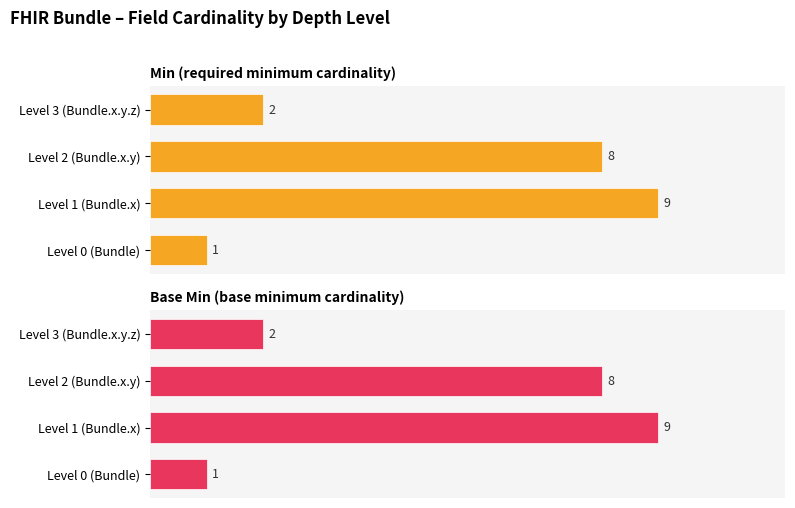

How many Min values are between 2 and 9?

3